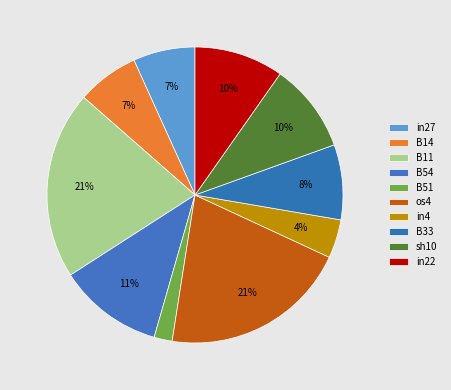

What is the largest slice in the pie chart?

B11